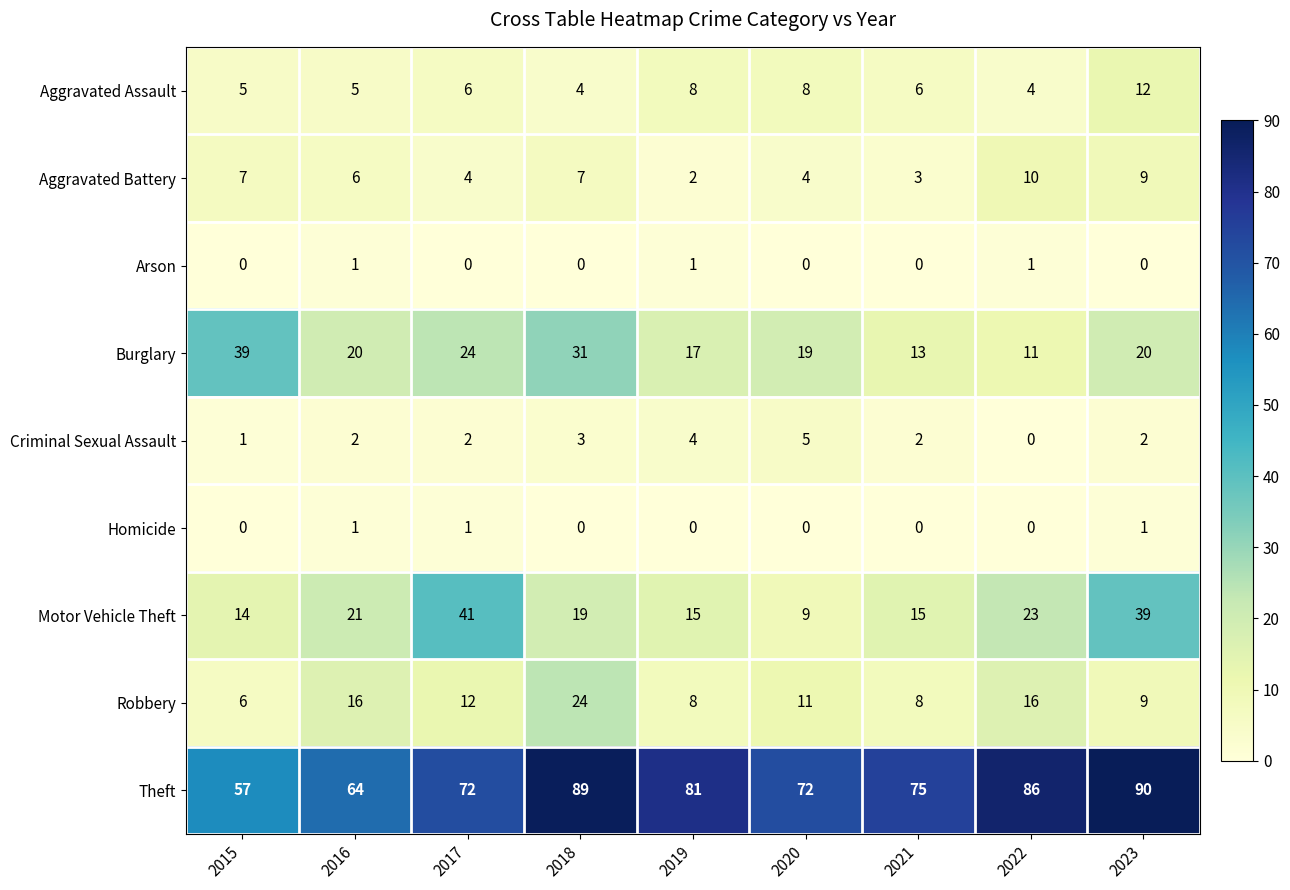

What is the difference between the second highest and minimum values in the Theft series?

32